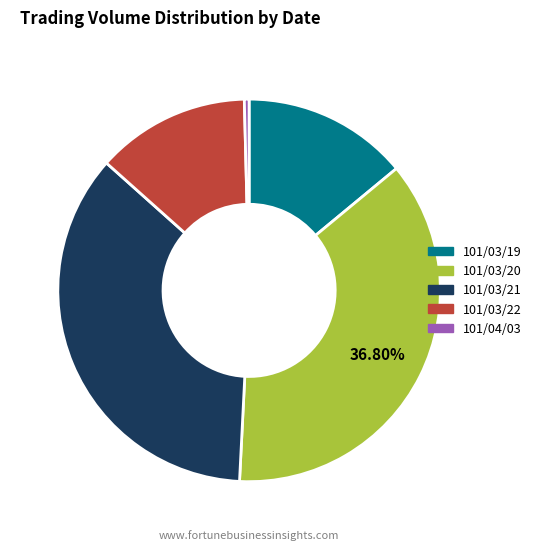

True or false: 101/03/20 accounts for 31% of the total.

False